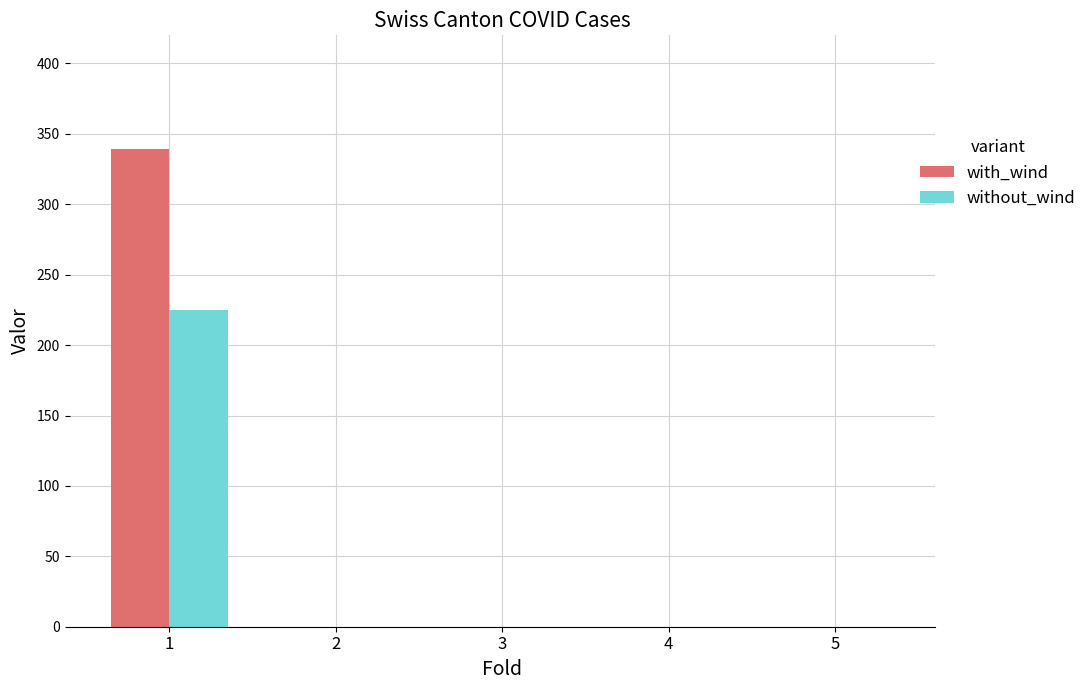

The with_wind series shows 159 at 3. True or false?

False